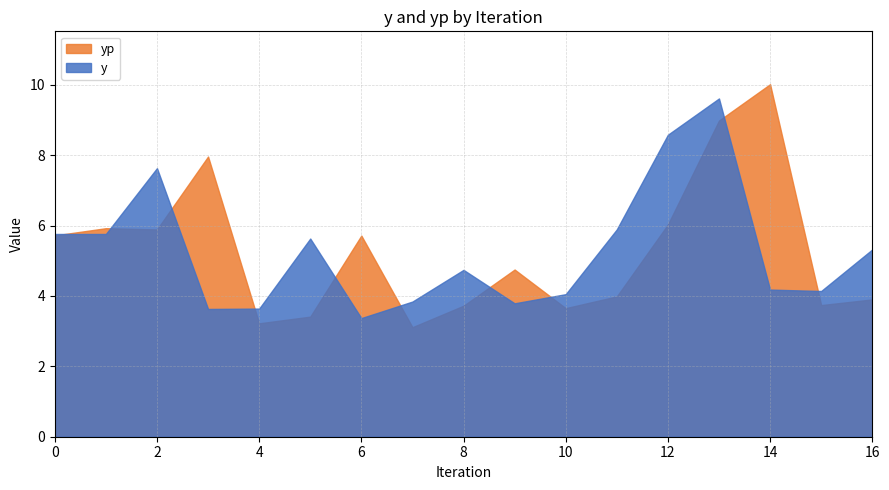

How many intersections are there between yp and y?

10